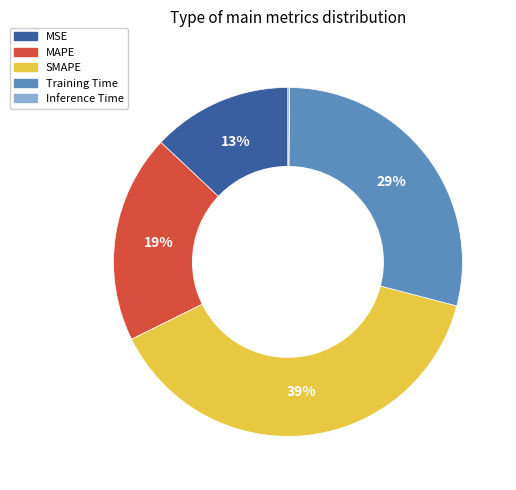

To the nearest percent, what percentage of the pie is Training Time?

29%